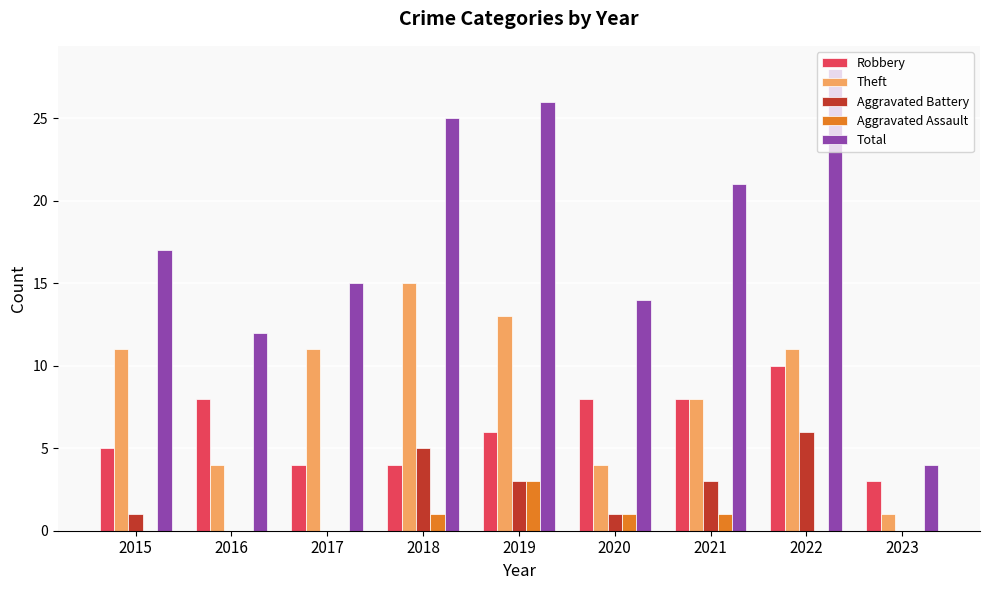

The value of Total at 2022 is 11. True or false?

False